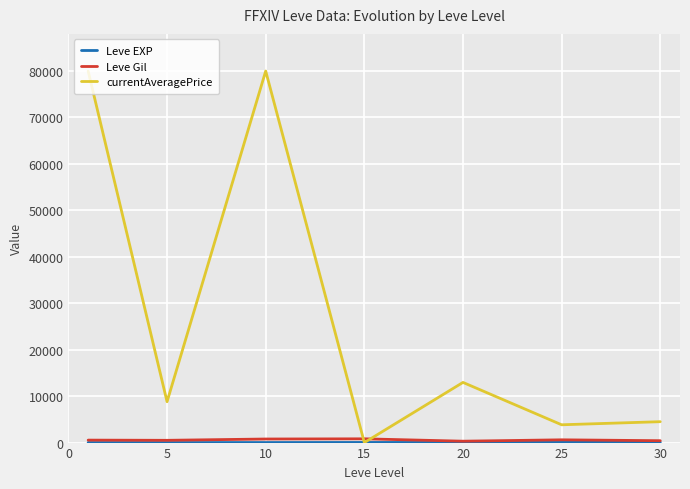

What is the maximum value shown in the chart?

80000.0